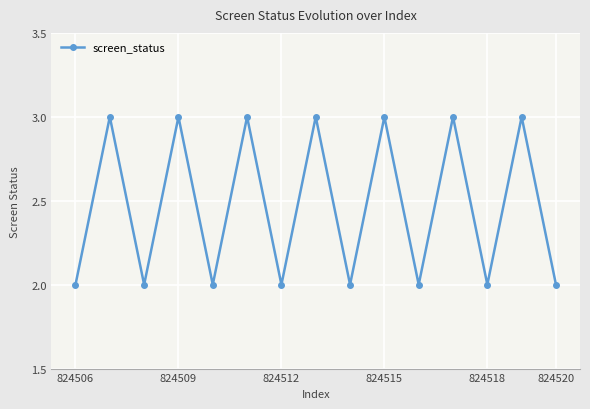

What is the sum of all values?

37